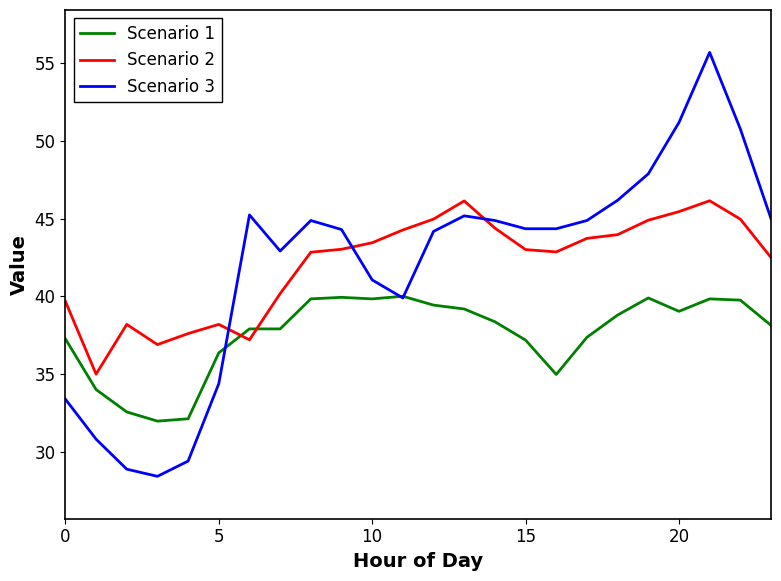

How many lines are shown in the chart?

3